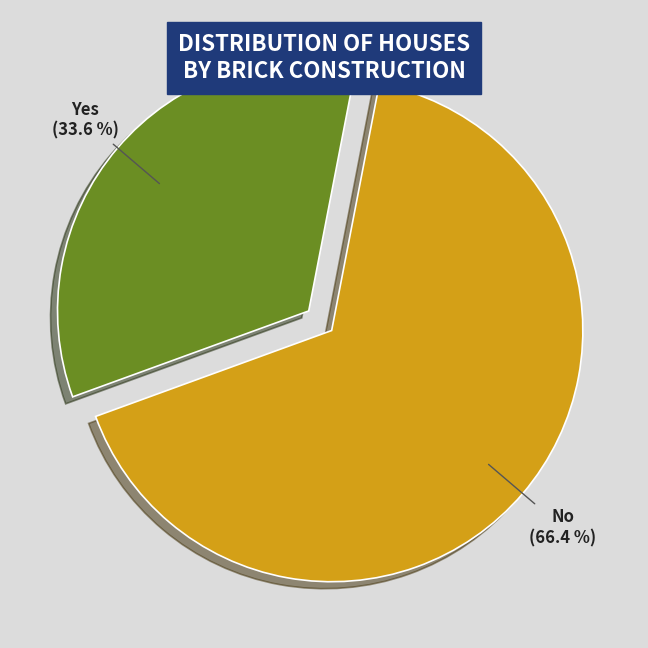

Does any single category account for the majority?

Yes